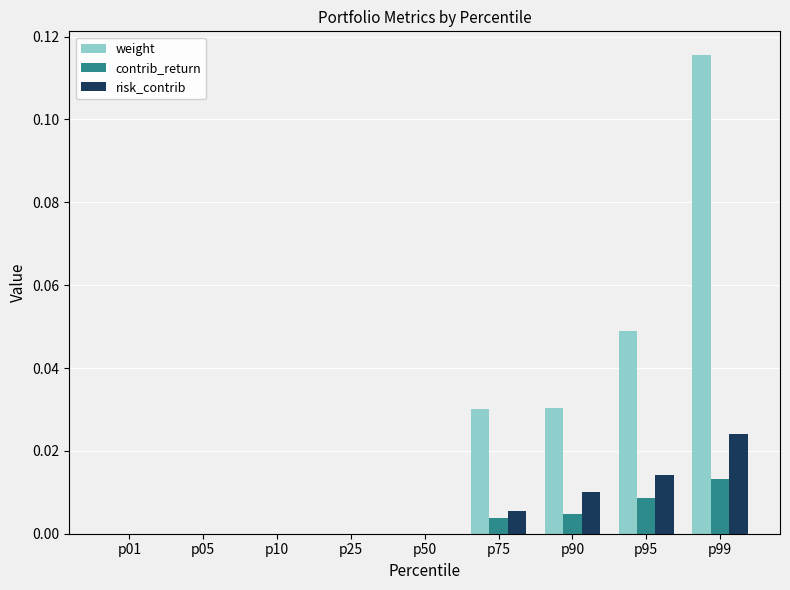

How many groups of bars are there?

9